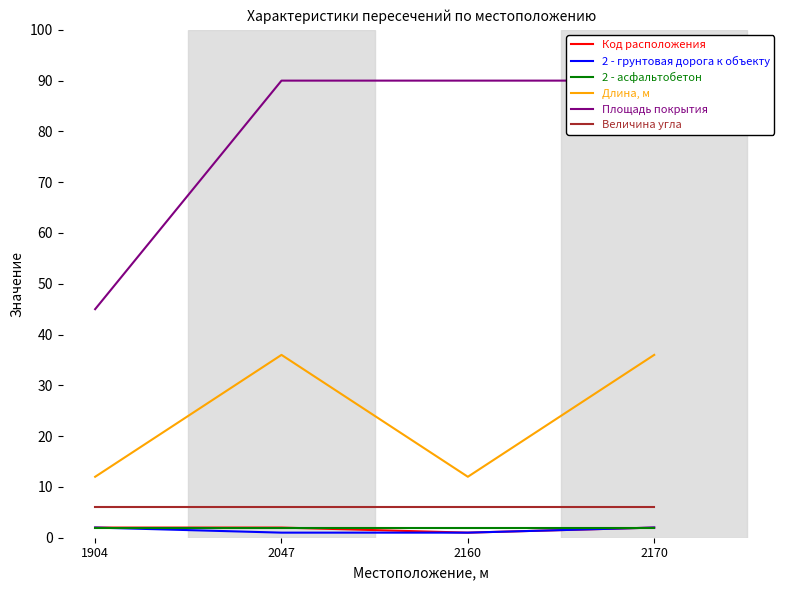

Reading right to left, extract all data points from this chart.

Код расположения: 2170=2	2160=1	2047=2	1904=2
2 - грунтовая дорога к объекту: 2170=2	2160=1	2047=1	1904=2
2 - асфальтобетон: 2170=2	2160=2	2047=2	1904=2
Длина, м: 2170=36	2160=12	2047=36	1904=12
Площадь покрытия: 2170=90	2160=90	2047=90	1904=45
Величина угла: 2170=6	2160=6	2047=6	1904=6